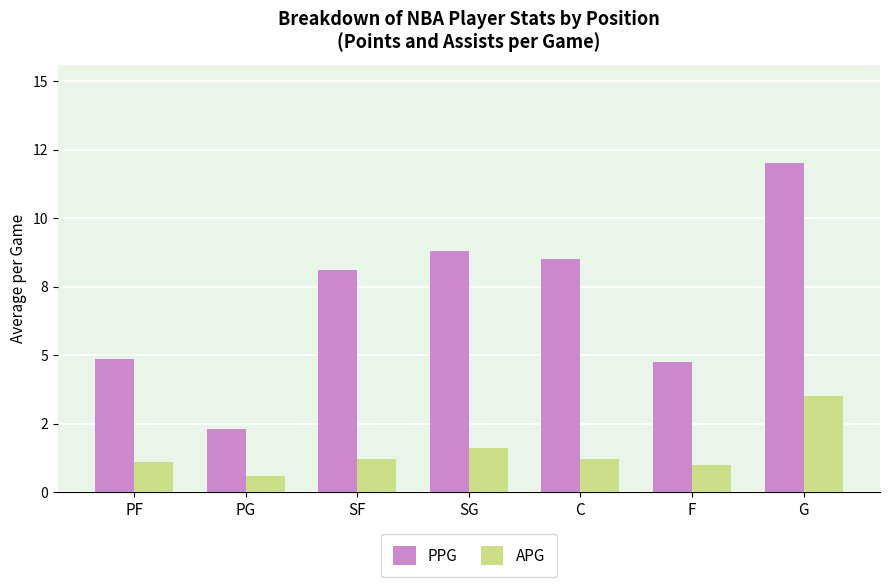

True or false: PPG has a value of 8.1 at SF.

True